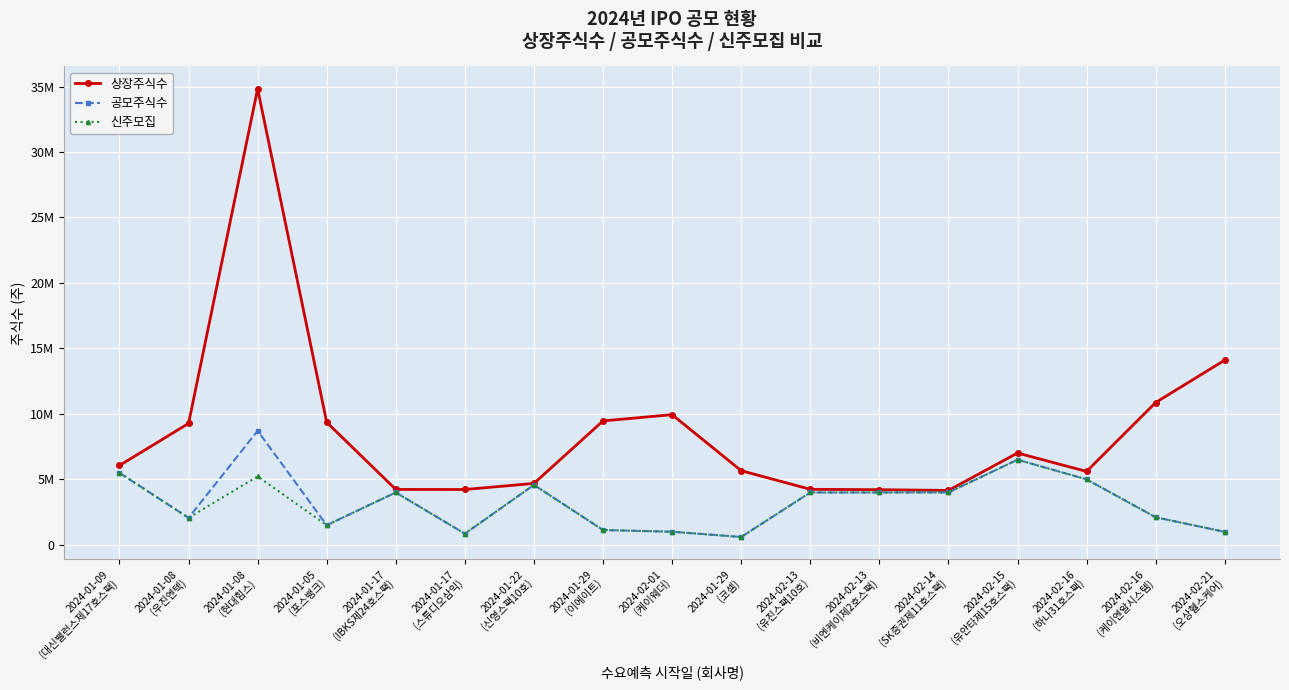

The 상장주식수 series shows 3319990 at 2024-02-15
(유안타제15호스팩). True or false?

False